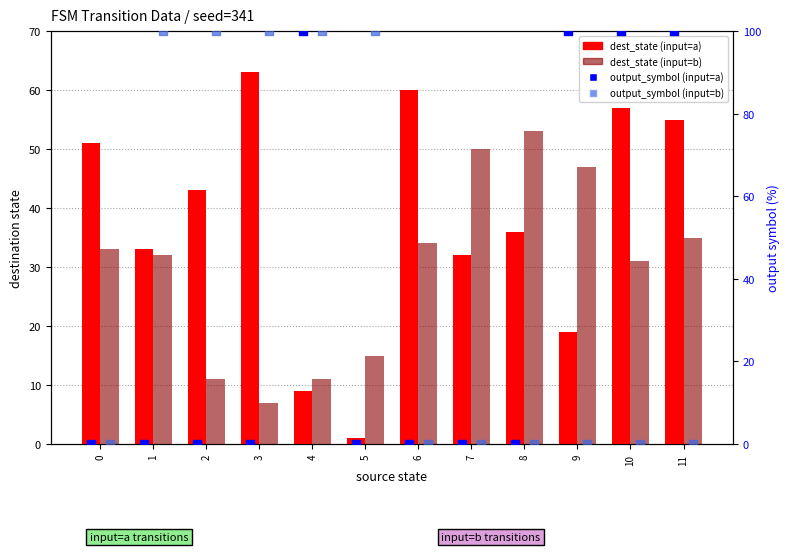

Which series has the largest total across all categories?

output_symbol (input=b)